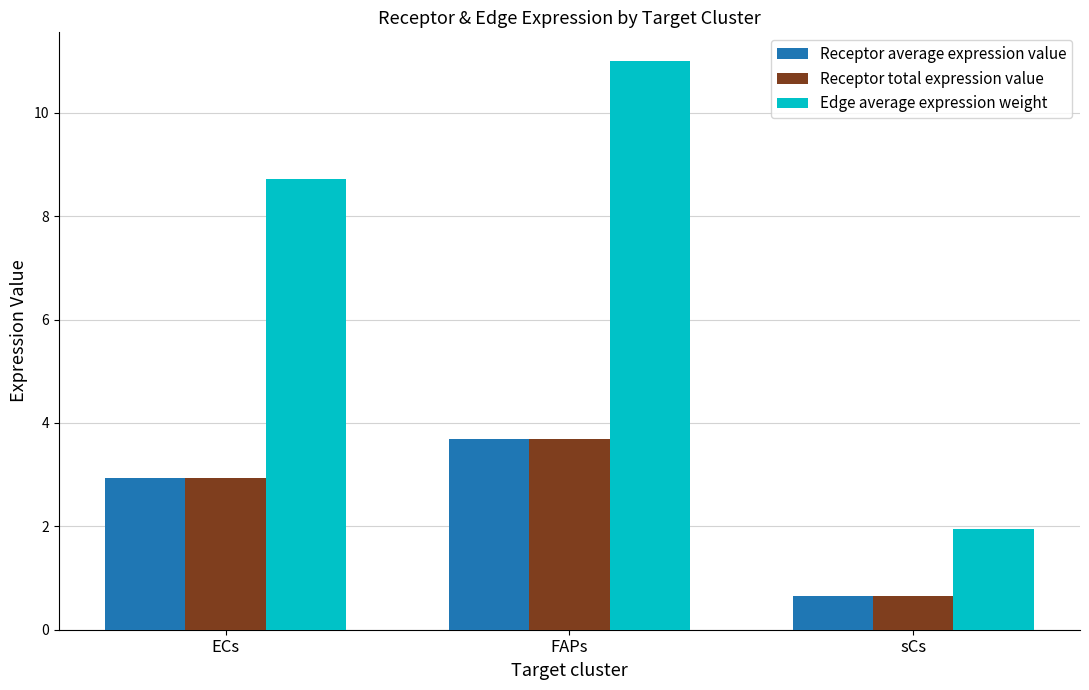

How many data points in Edge average expression weight are above 8?

2